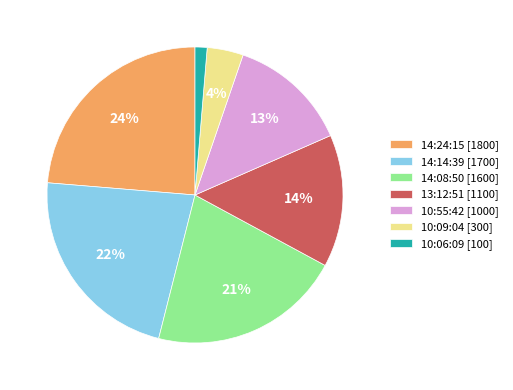

What percentage is the 10:09:04 slice, to the nearest percent?

4%